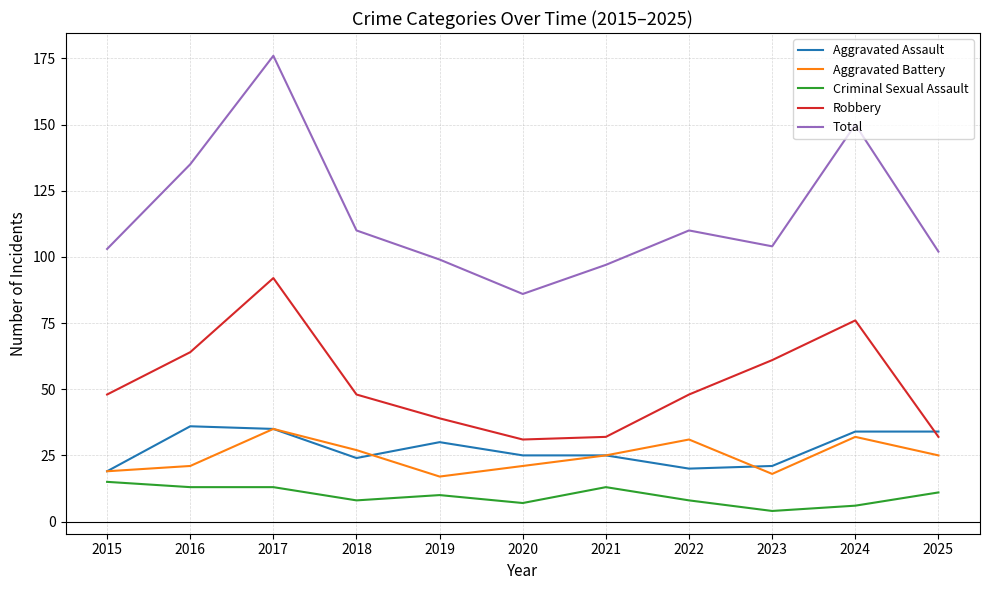

Reading right to left, what are all the values shown in this chart?

Aggravated Assault: 2025=34	2024=34	2023=21	2022=20	2021=25	2020=25	2019=30	2018=24	2017=35	2016=36	2015=19
Aggravated Battery: 2025=25	2024=32	2023=18	2022=31	2021=25	2020=21	2019=17	2018=27	2017=35	2016=21	2015=19
Criminal Sexual Assault: 2025=11	2024=6	2023=4	2022=8	2021=13	2020=7	2019=10	2018=8	2017=13	2016=13	2015=15
Robbery: 2025=32	2024=76	2023=61	2022=48	2021=32	2020=31	2019=39	2018=48	2017=92	2016=64	2015=48
Total: 2025=102	2024=150	2023=104	2022=110	2021=97	2020=86	2019=99	2018=110	2017=176	2016=135	2015=103